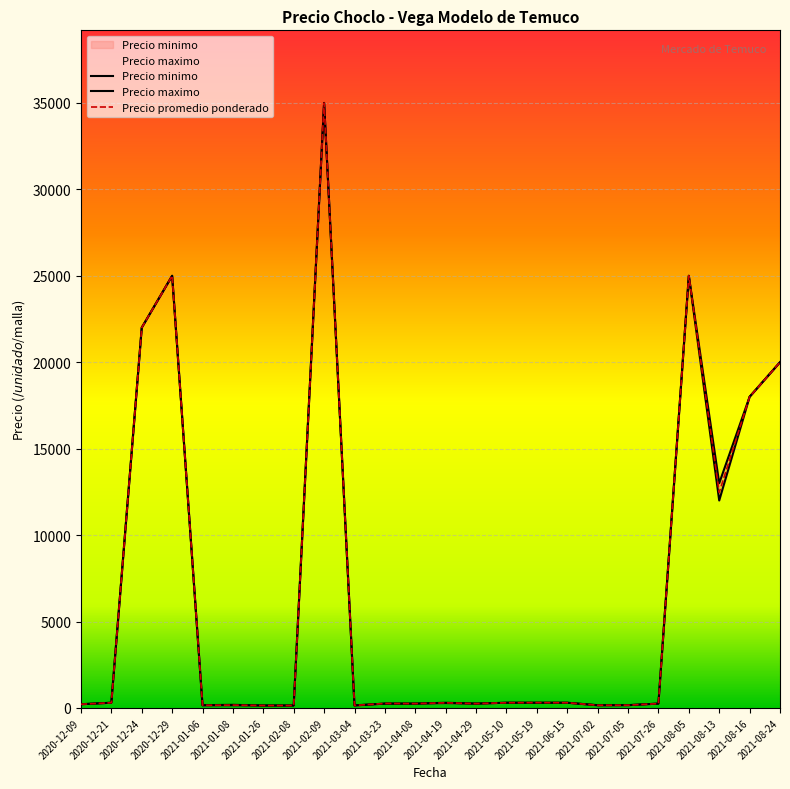

Is the value of Precio maximo at 2020-12-09 greater than the value of Precio promedio ponderado at 2021-02-08?

Yes